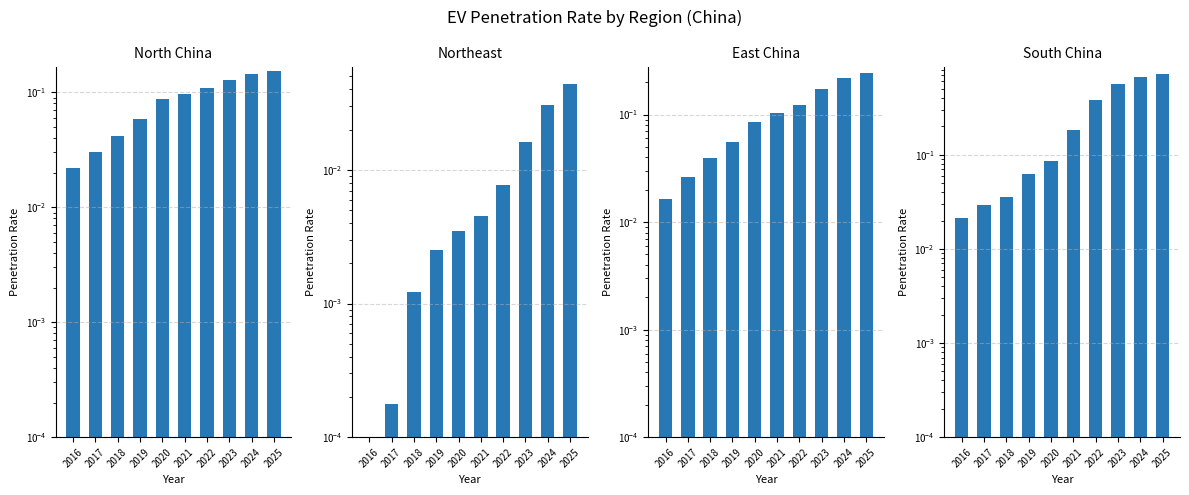

How many distinct data groups are displayed?

4